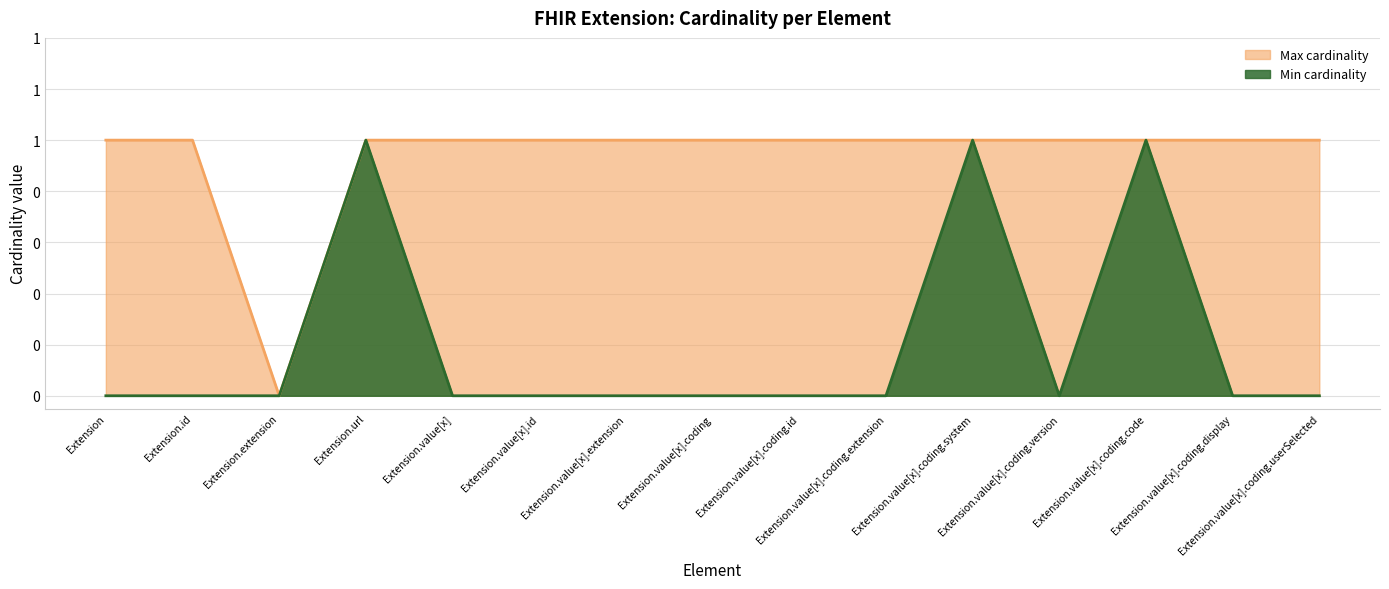

True or false: Max cardinality and Min cardinality cross at least once.

False